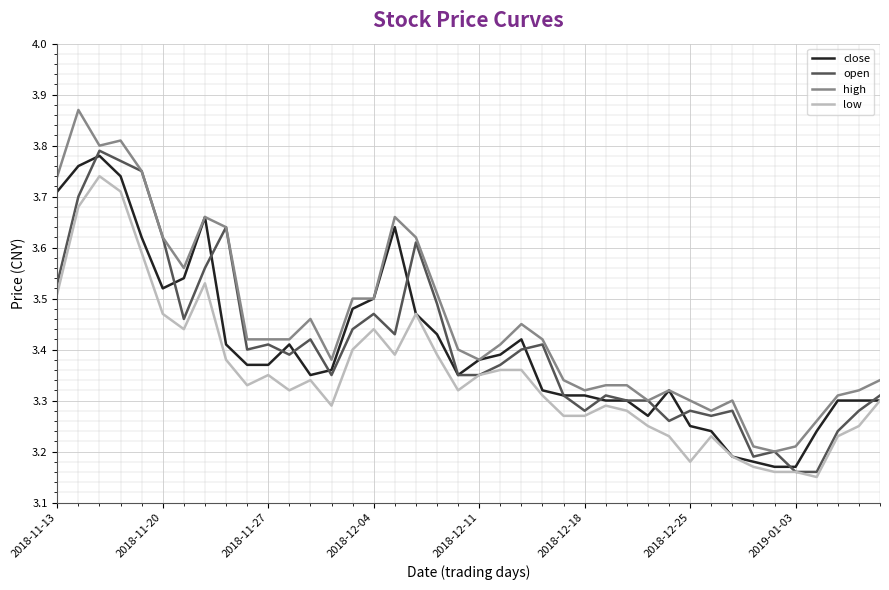

Which series has the largest total across all categories?

high